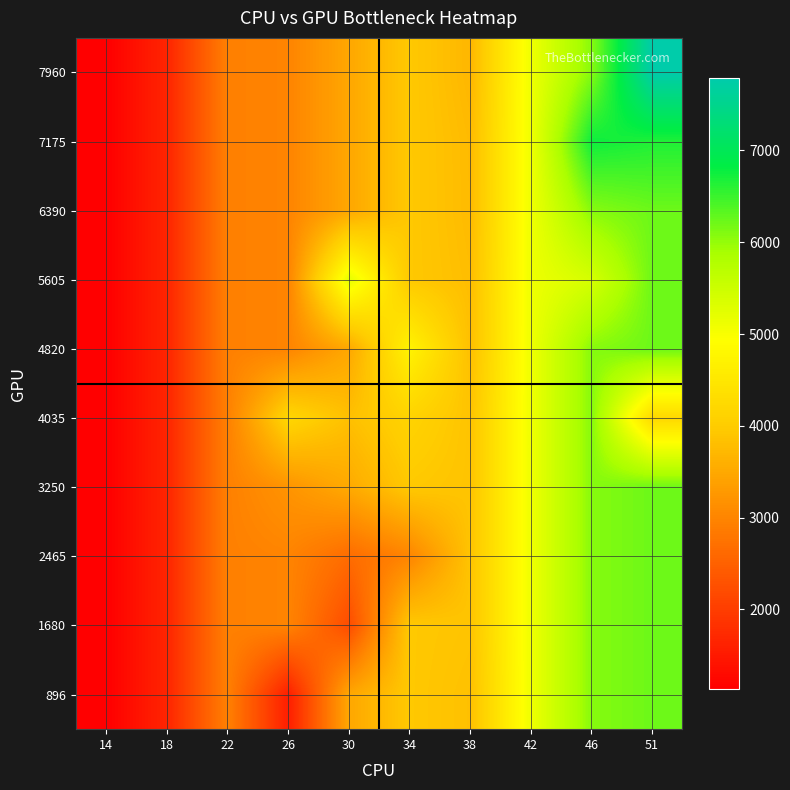

At how many categories does at least one series exceed 4672?

5